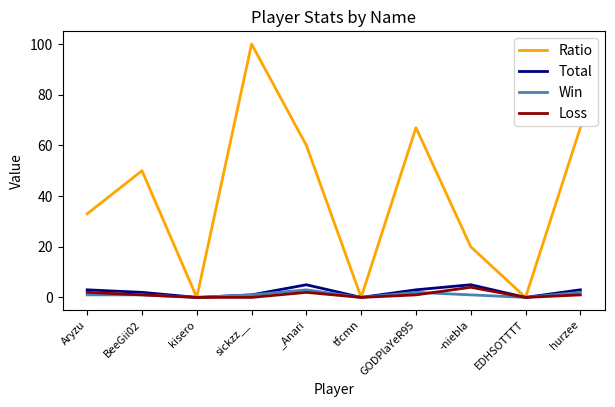

The value of Win at tfcmn is 0. True or false?

True